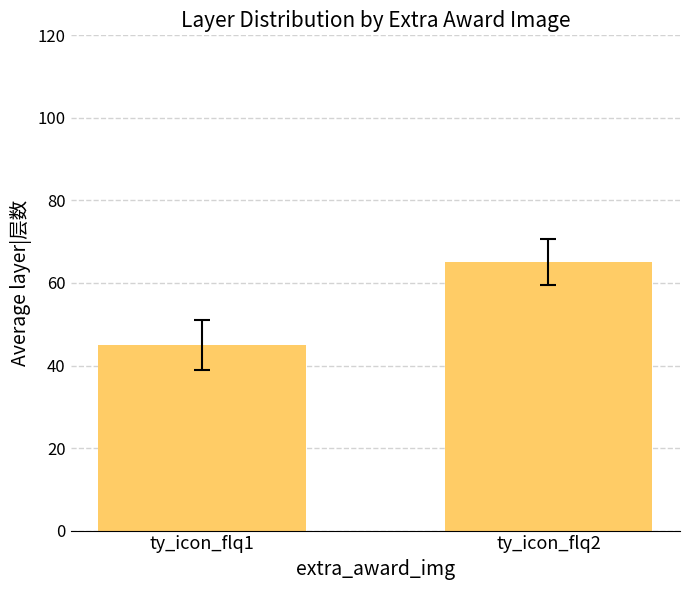

List the labels in order of value, smallest first.

ty_icon_flq1, ty_icon_flq2